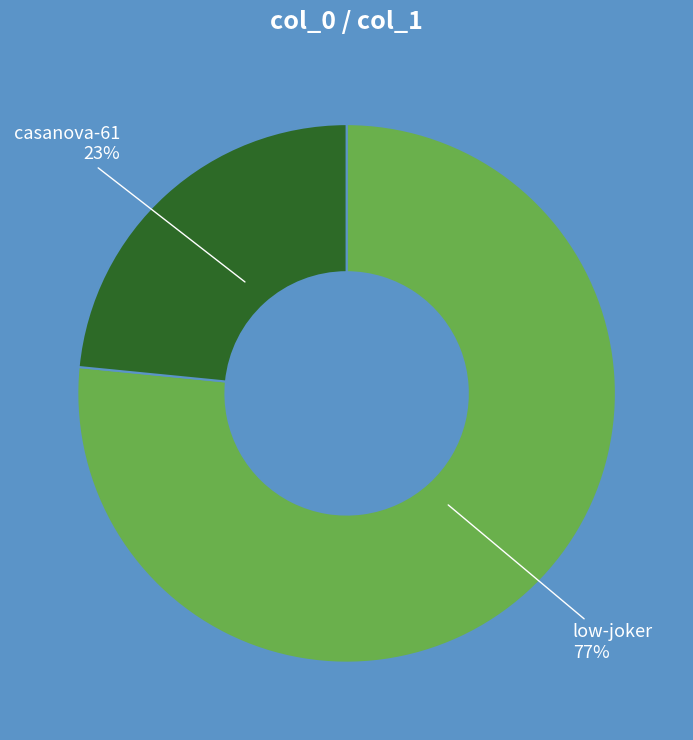

To the nearest percent, what portion does low-joker represent?

77%